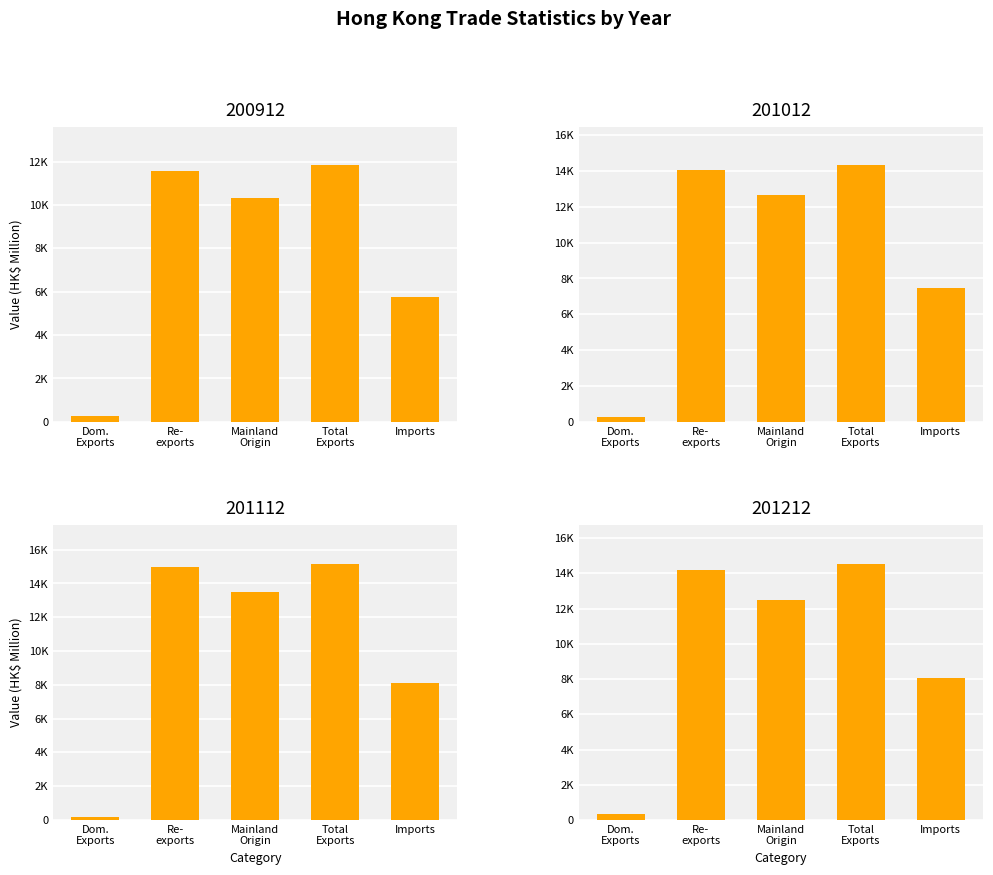

How many bars are there in total?

20